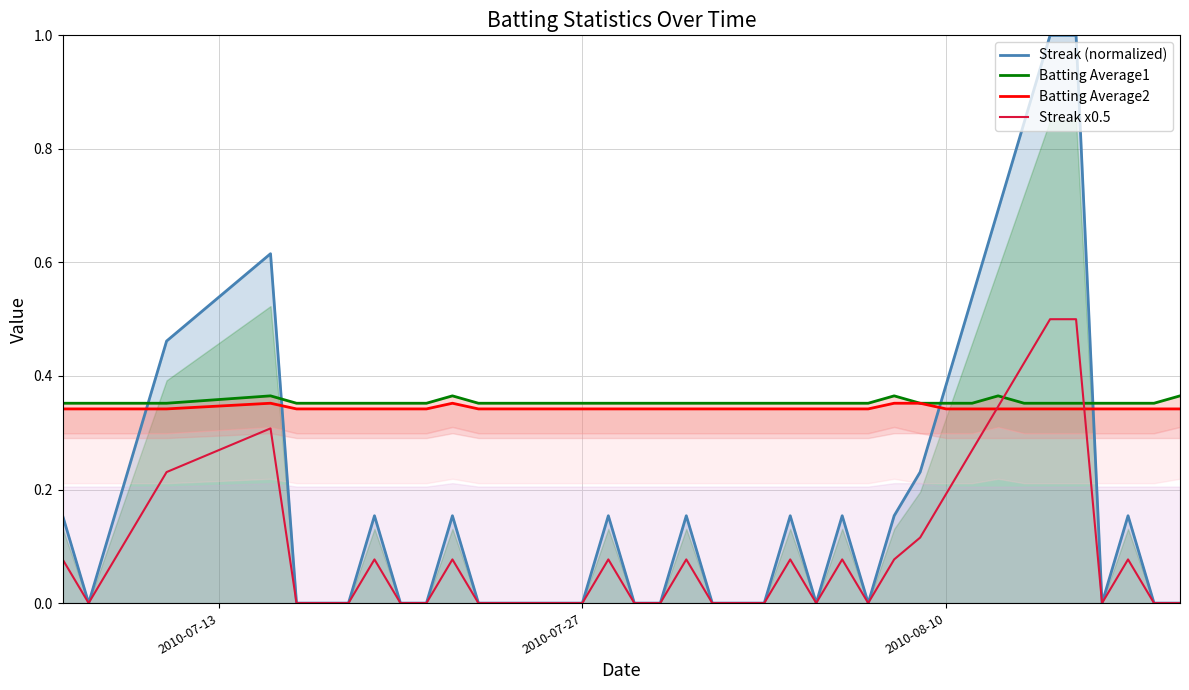

In Streak x0.5, how many points are higher than both neighbors (excluding endpoints)?

8